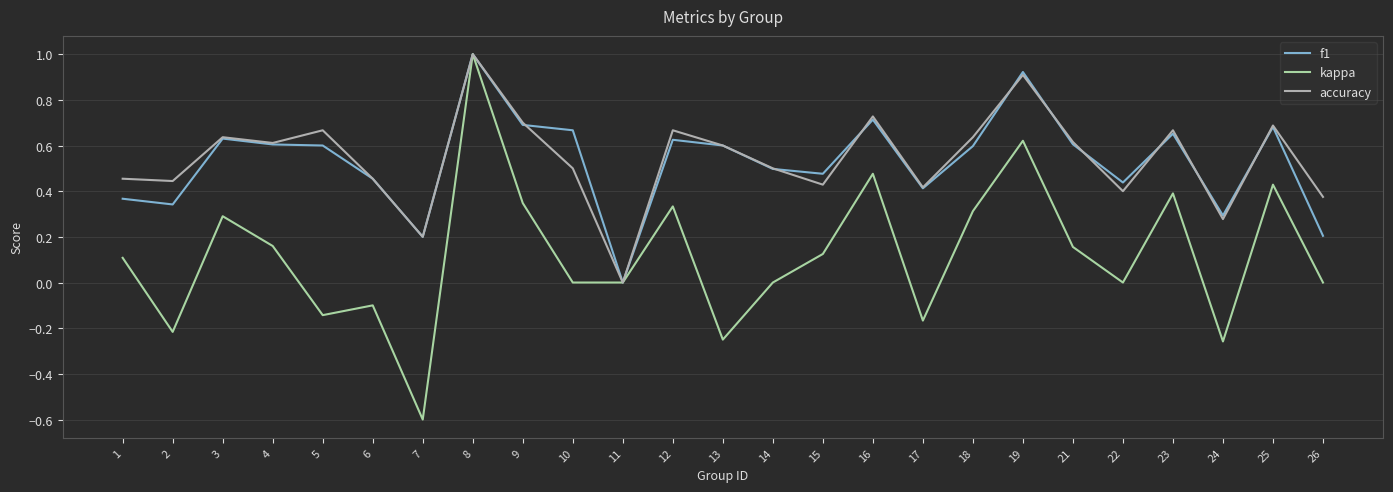

Which series has the widest spread of values?

kappa